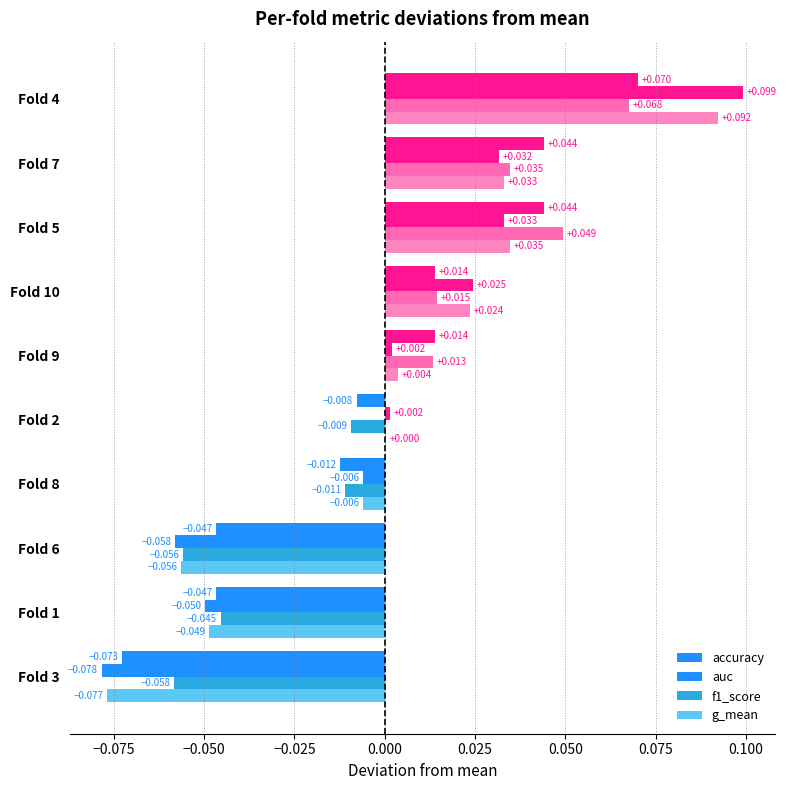

How many categories are shown in the chart?

10